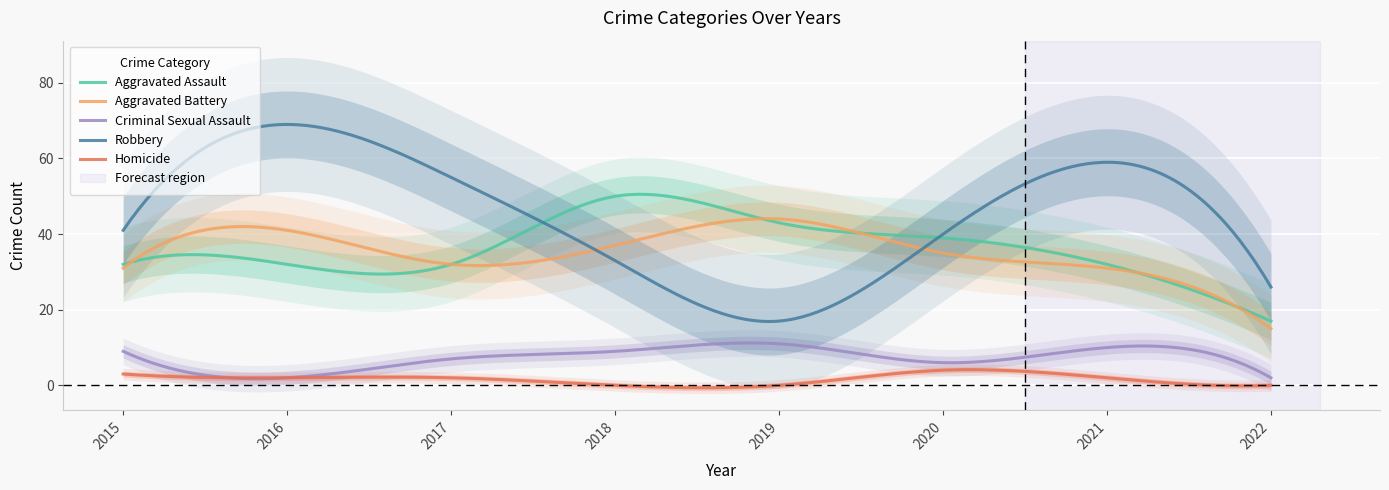

Rank the series by their maximum value, from highest to lowest.

Robbery, Aggravated Assault, Aggravated Battery, Criminal Sexual Assault, Homicide